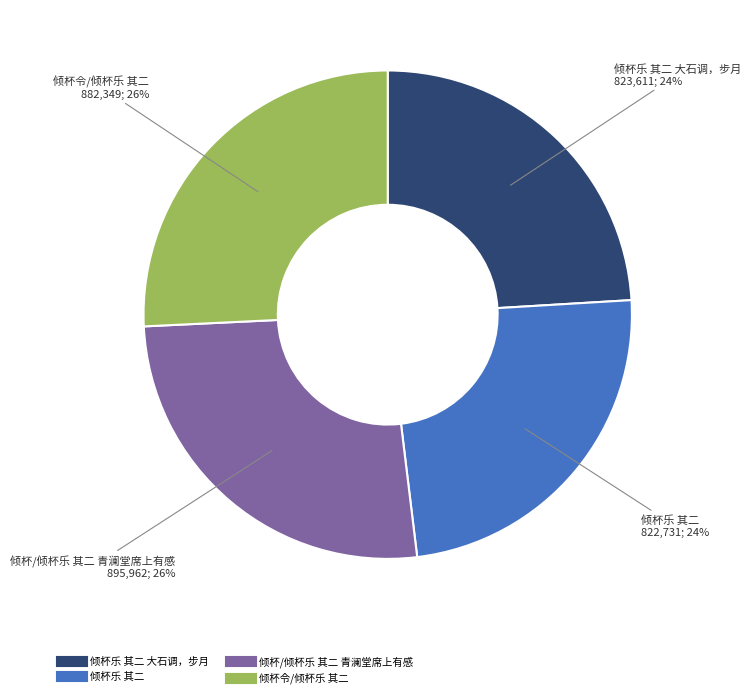

Is there any slice that represents more than half of the pie?

No